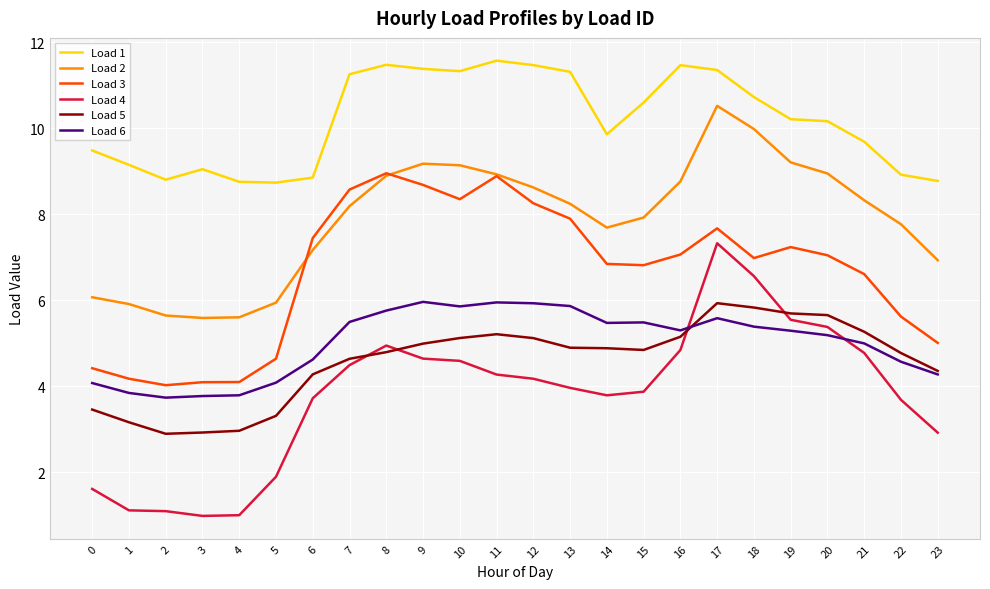

At which category is the sum across all series the highest?

17